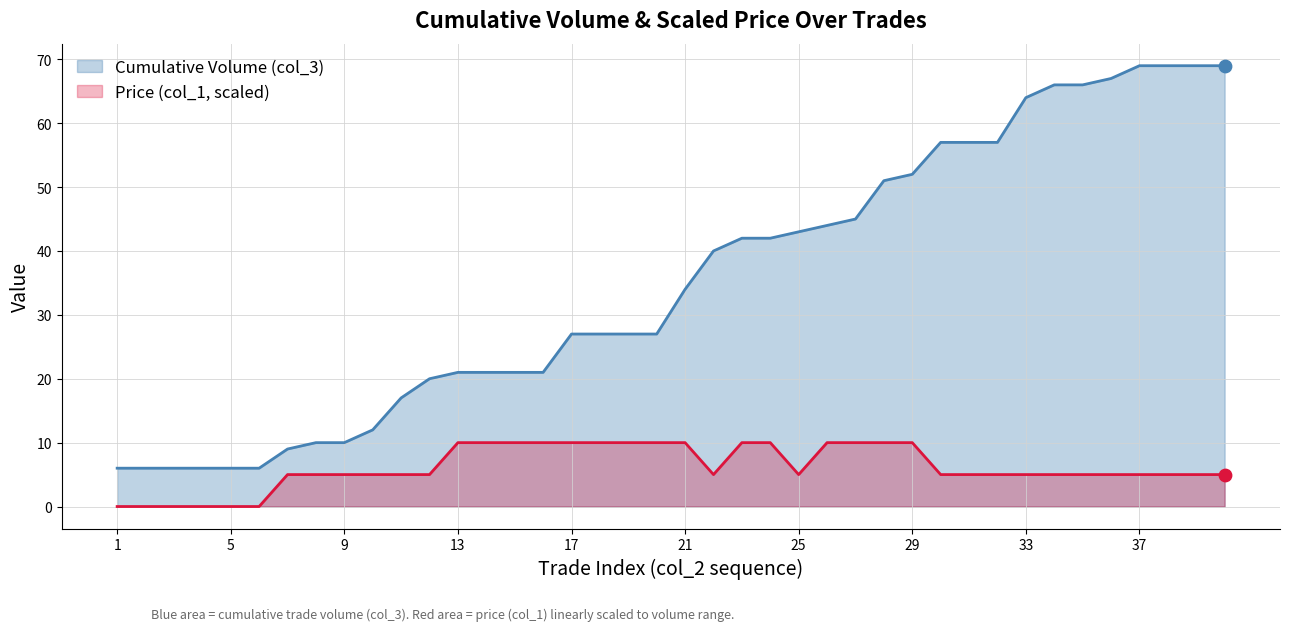

Which series reaches the maximum Y coordinate?

Cumulative Volume (col_3)